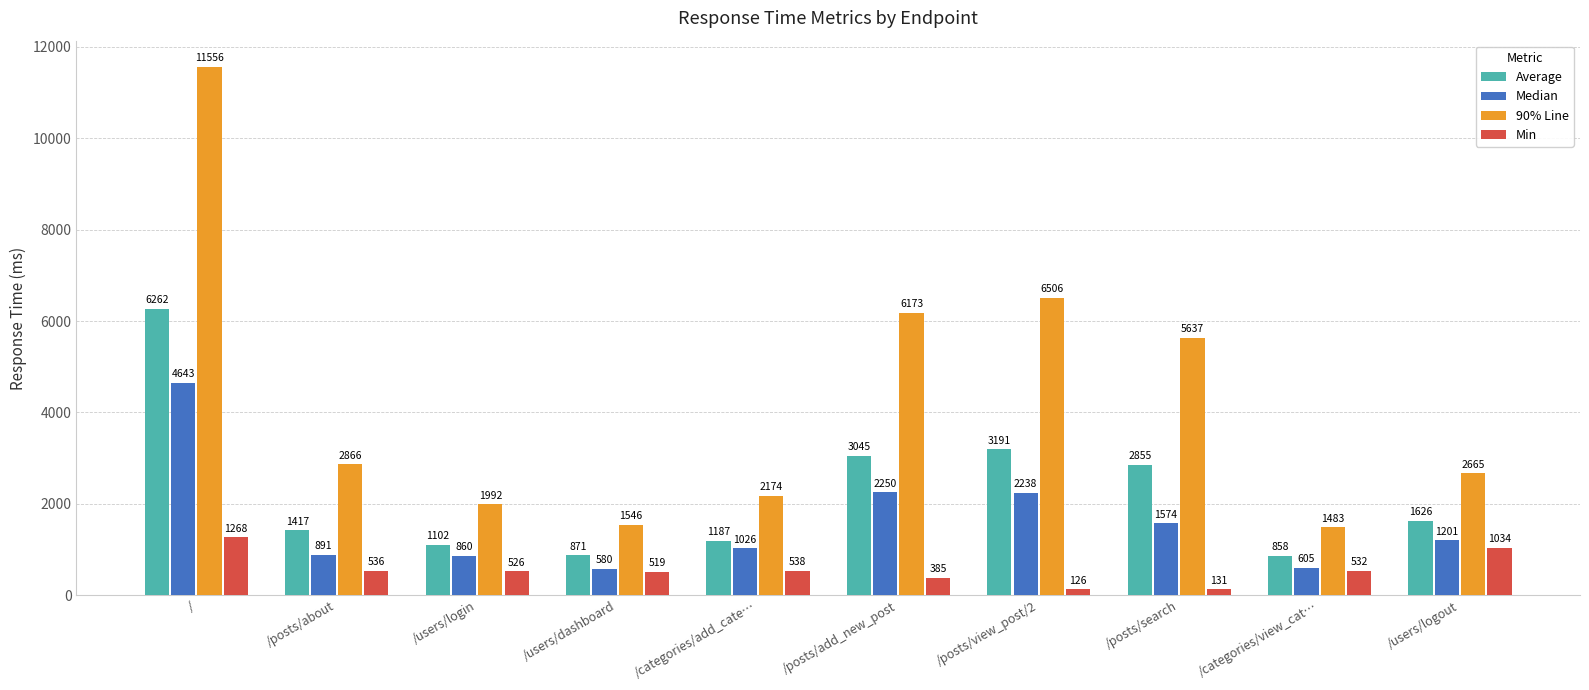

What is the difference between the Min values at /users/dashboard and /posts/view_post/2?

393